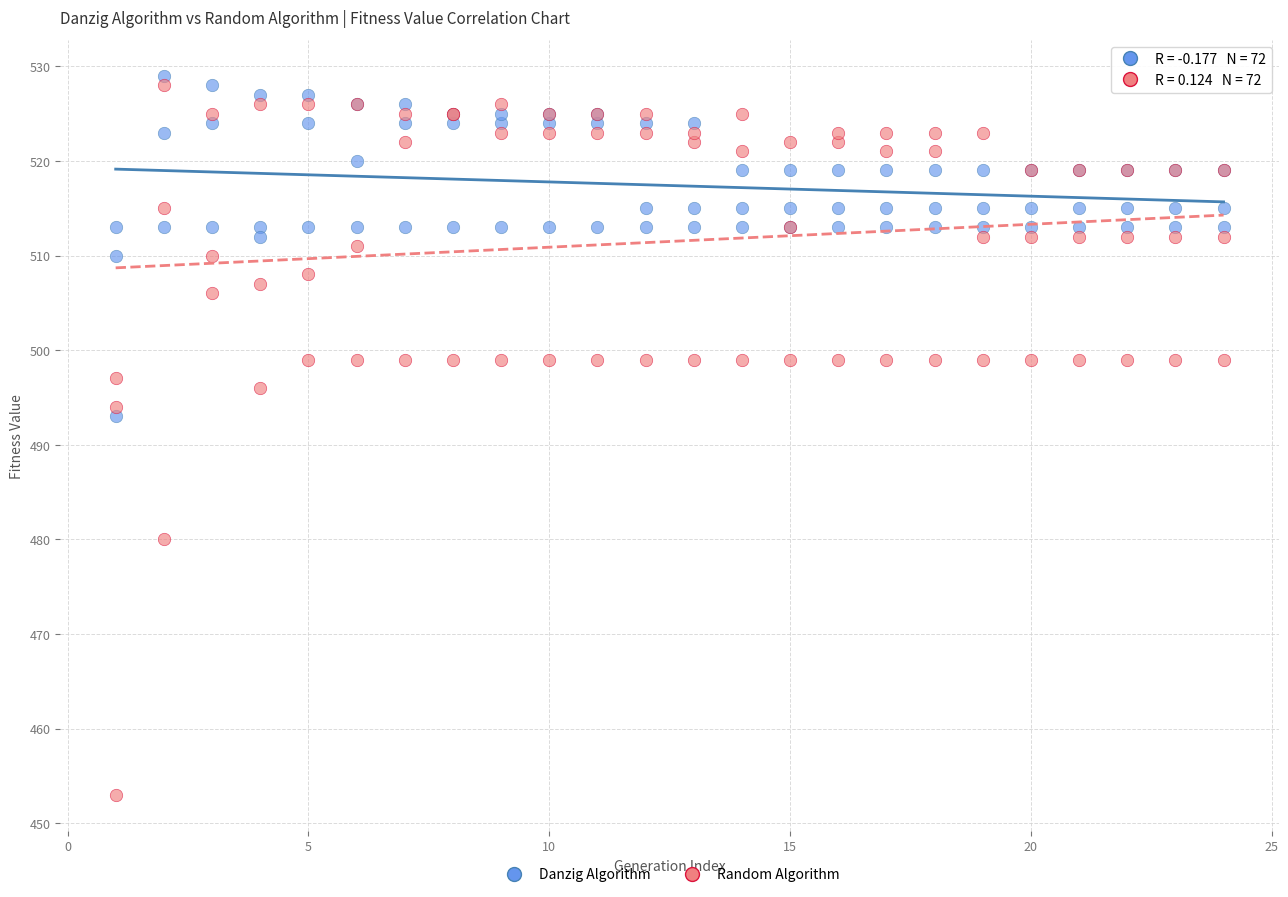

In the Random Algorithm series, what Y value is closest to 490?

494